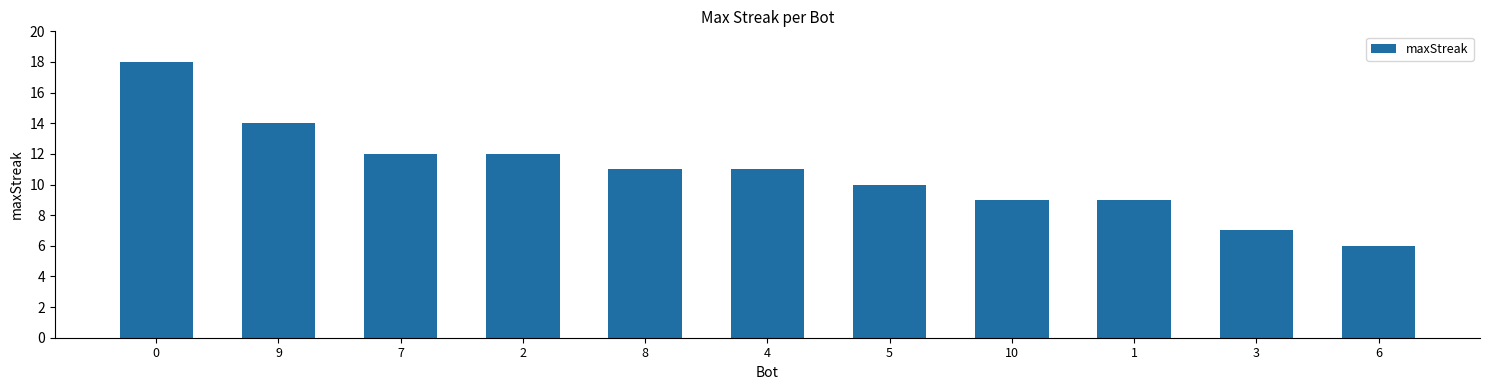

What is the minimum value shown in the chart?

6